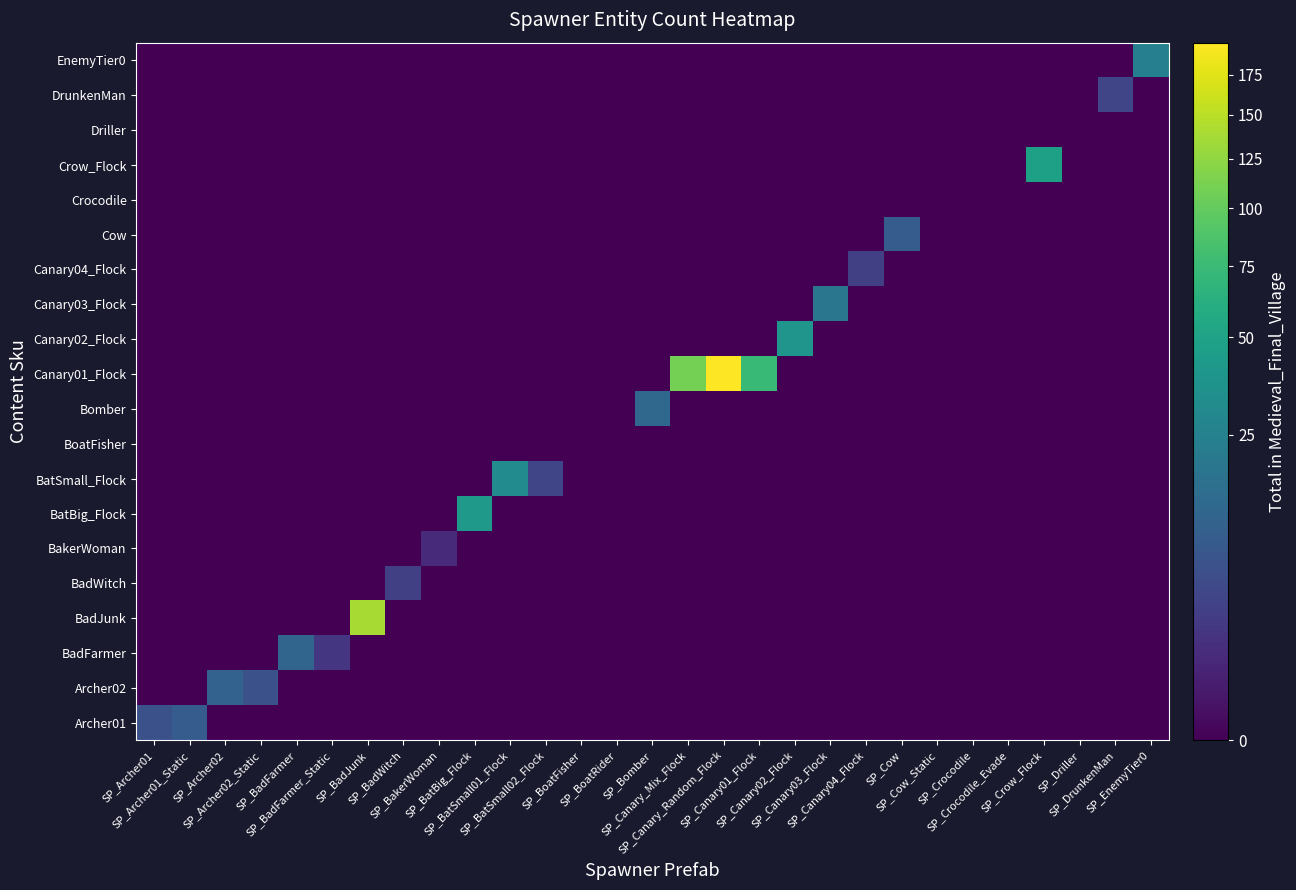

Which series has the widest spread of values?

row_10